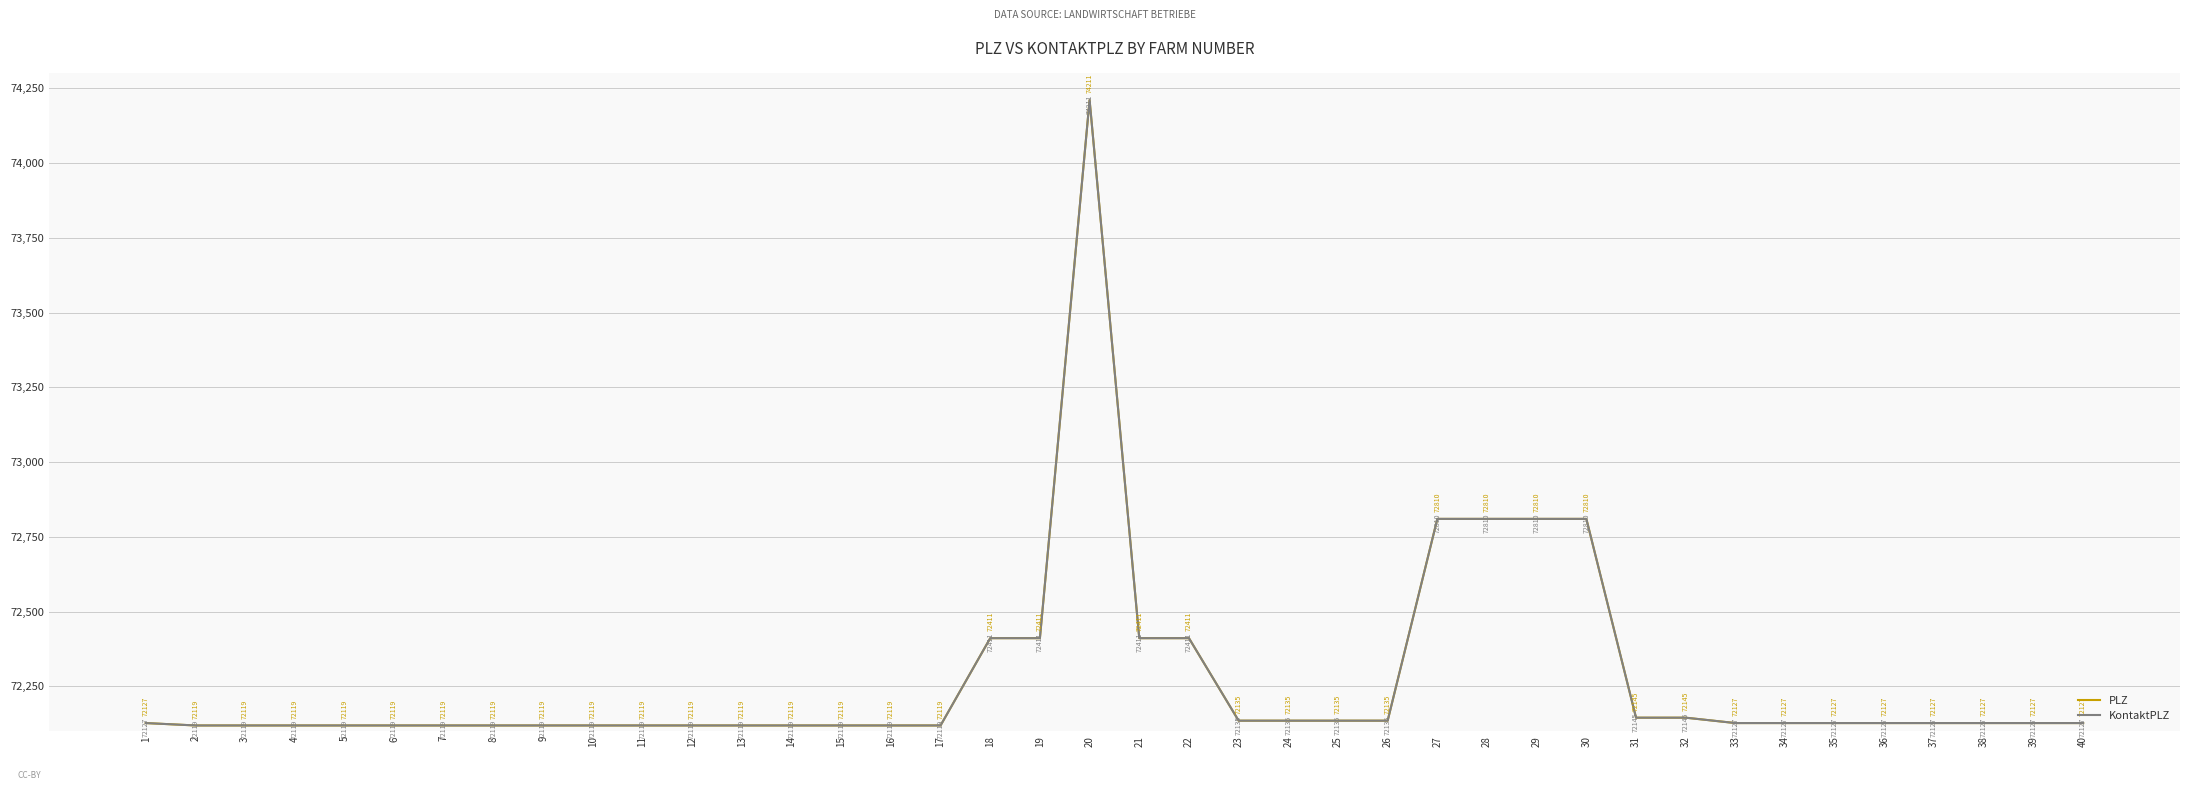

Does the chart display data point markers on the line(s)?

No